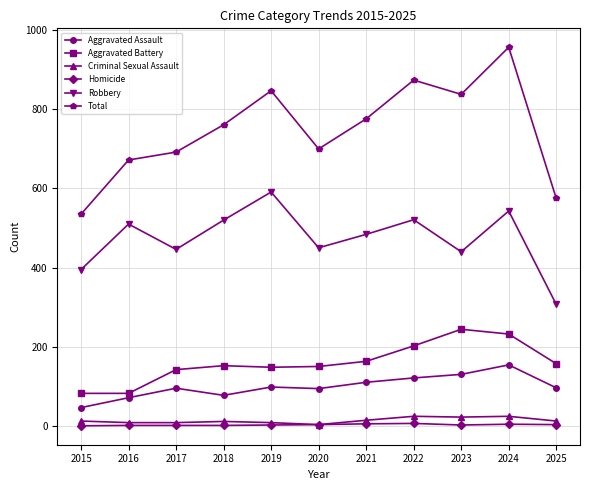

Which series has the largest range (max minus min)?

Total